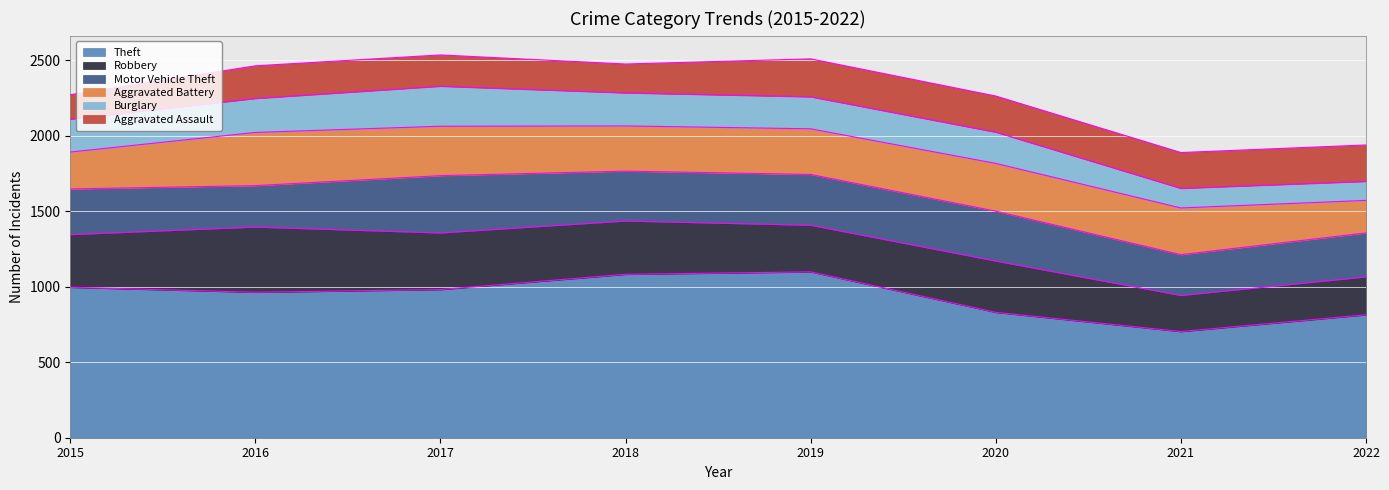

Does the chart display data point markers on the line(s)?

No